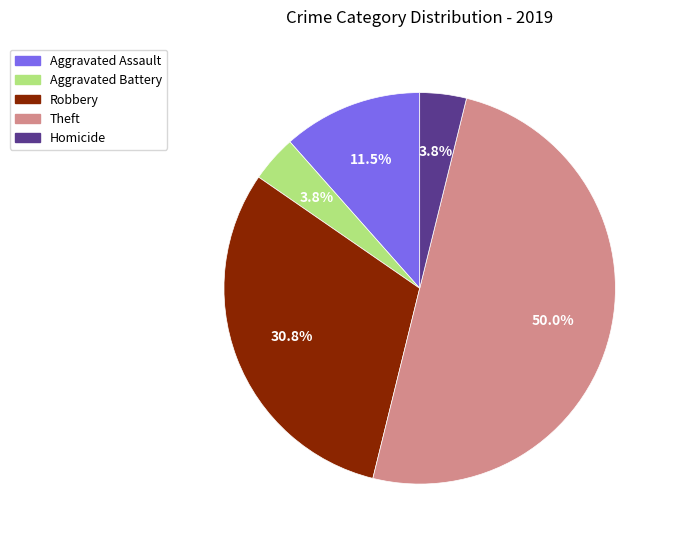

How much of the chart is everything except Aggravated Assault?

88.5%